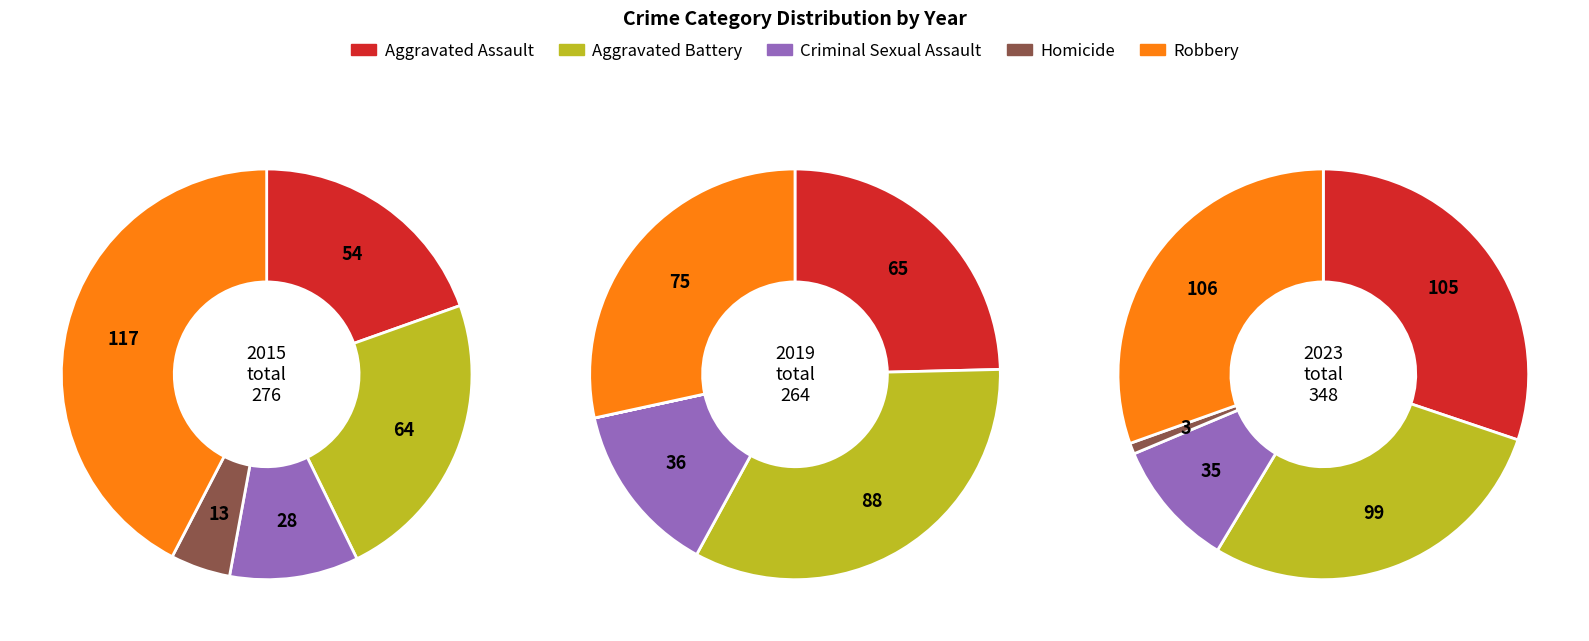

Which category has the smallest portion of the pie?

Homicide